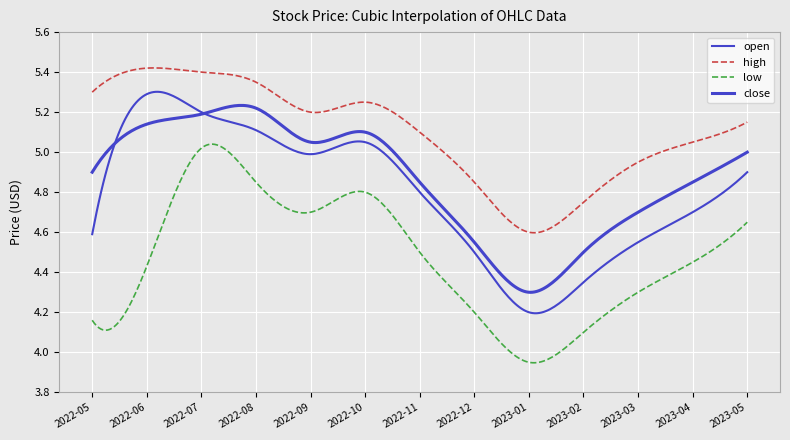

At which label does high first exceed 5?

2022-05